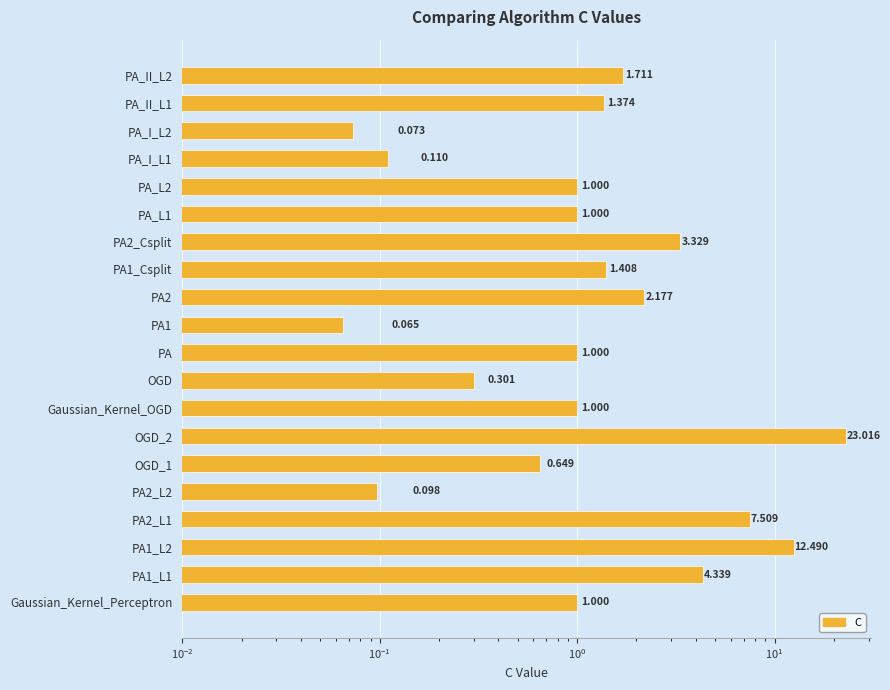

Are the bars horizontal?

Yes